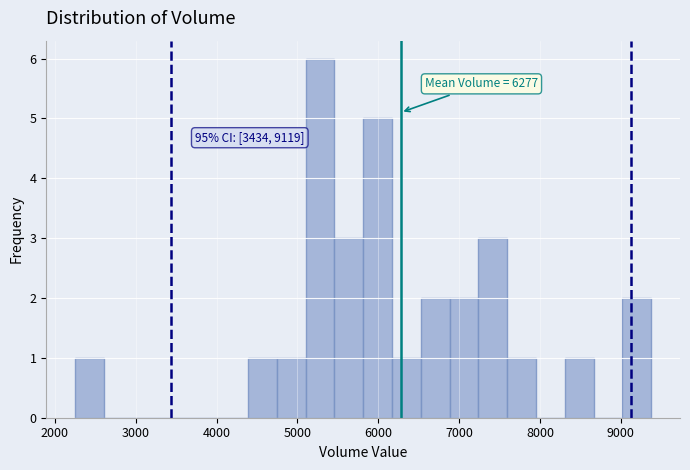

Read against the x-axis, roughly where is the centre of the tallest bar?

5300